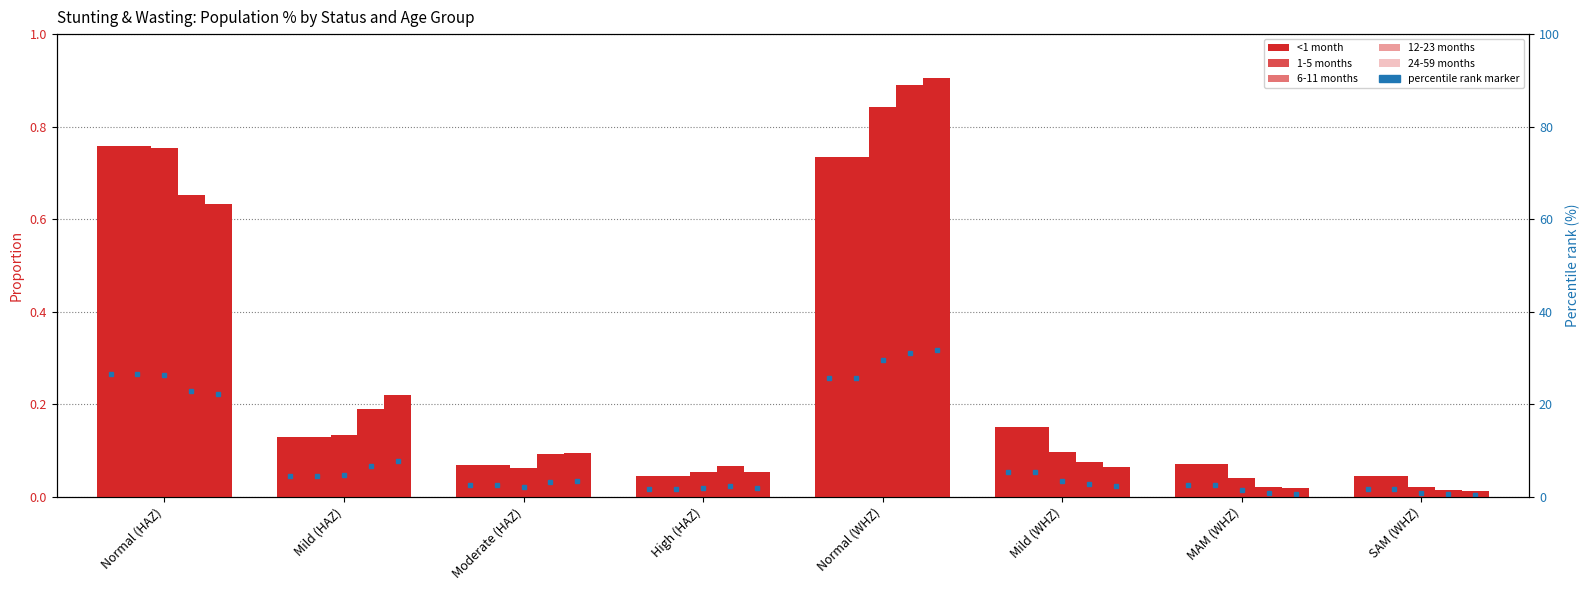

List the series in order of their peak value, lowest first.

<1 month, 1-5 months, 6-11 months, 12-23 months, 24-59 months